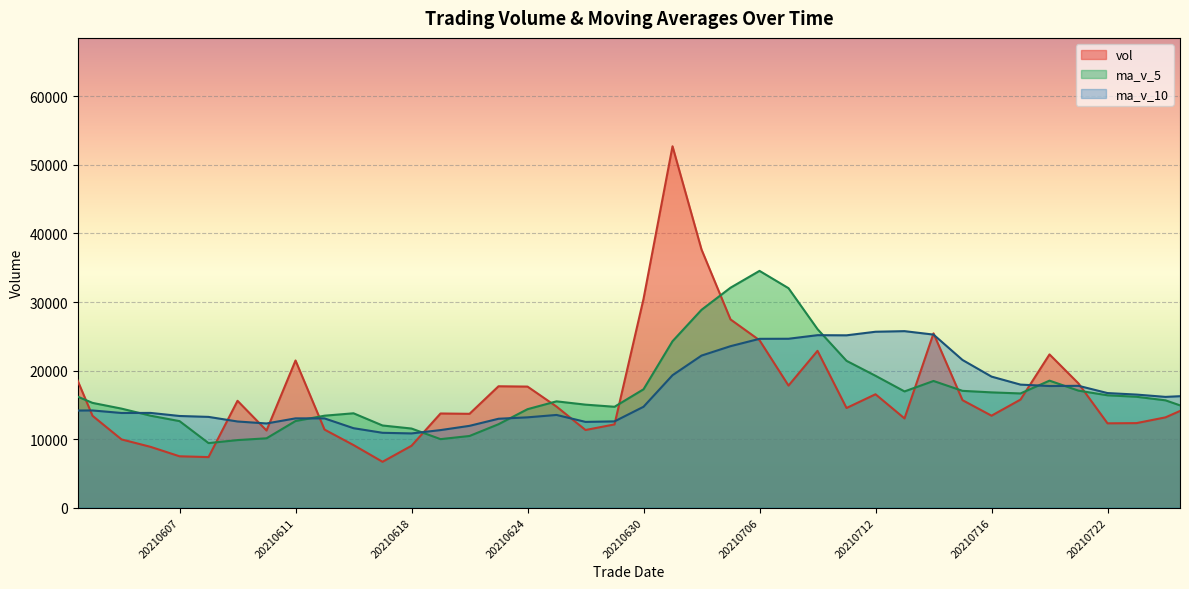

Which series has the largest total across all categories?

ma_v_5